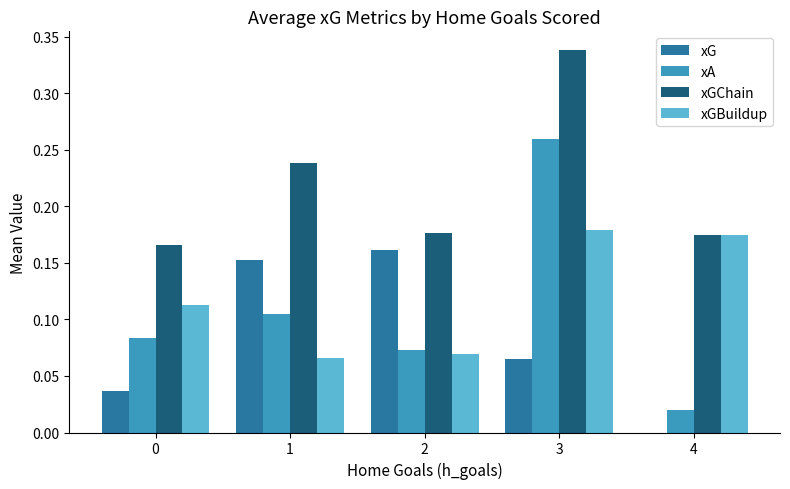

At which category does the chart reach its peak across all series?

3